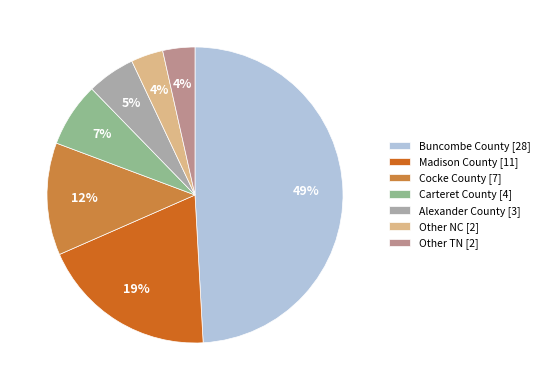

The Cocke County slice represents 12% of the pie. True or false?

True